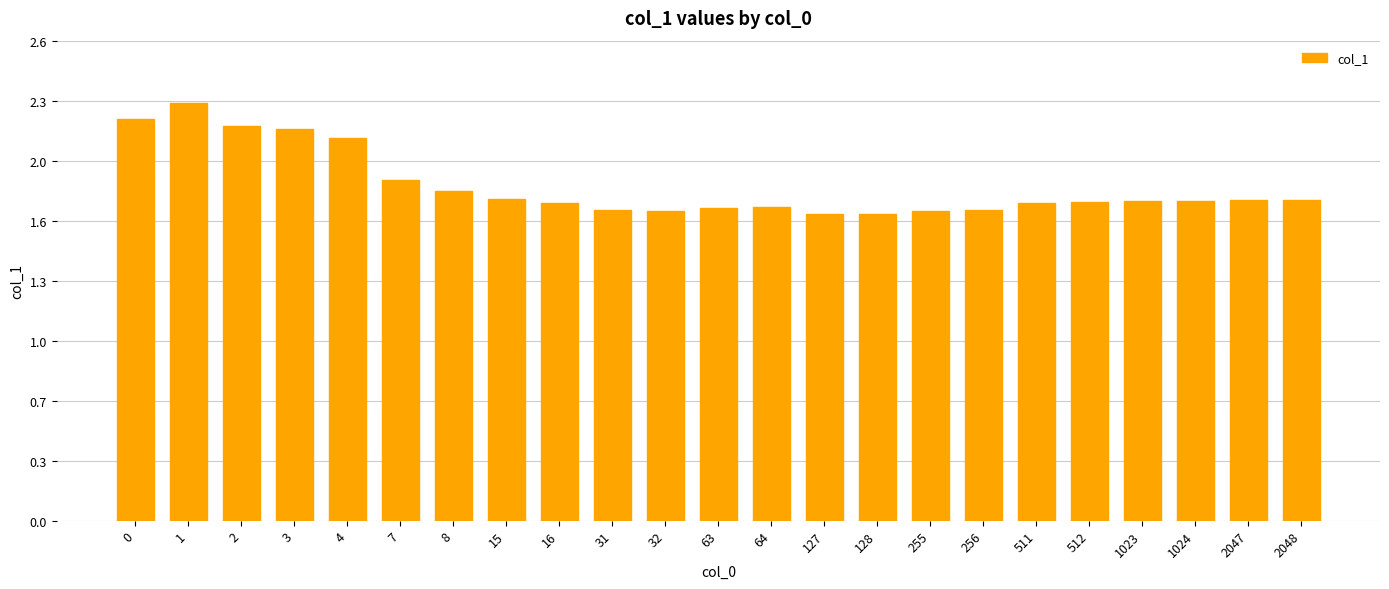

Are the bars horizontal?

No